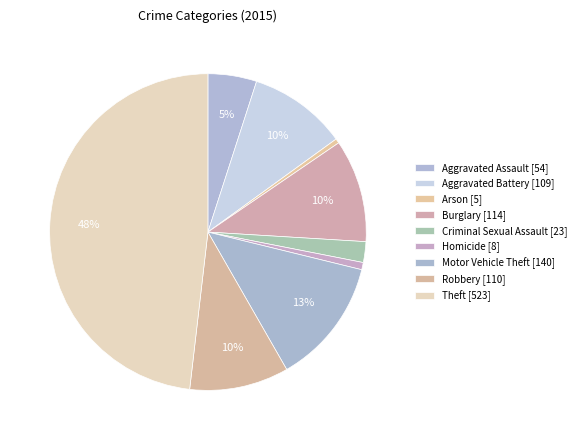

How many slices are in this pie chart?

9